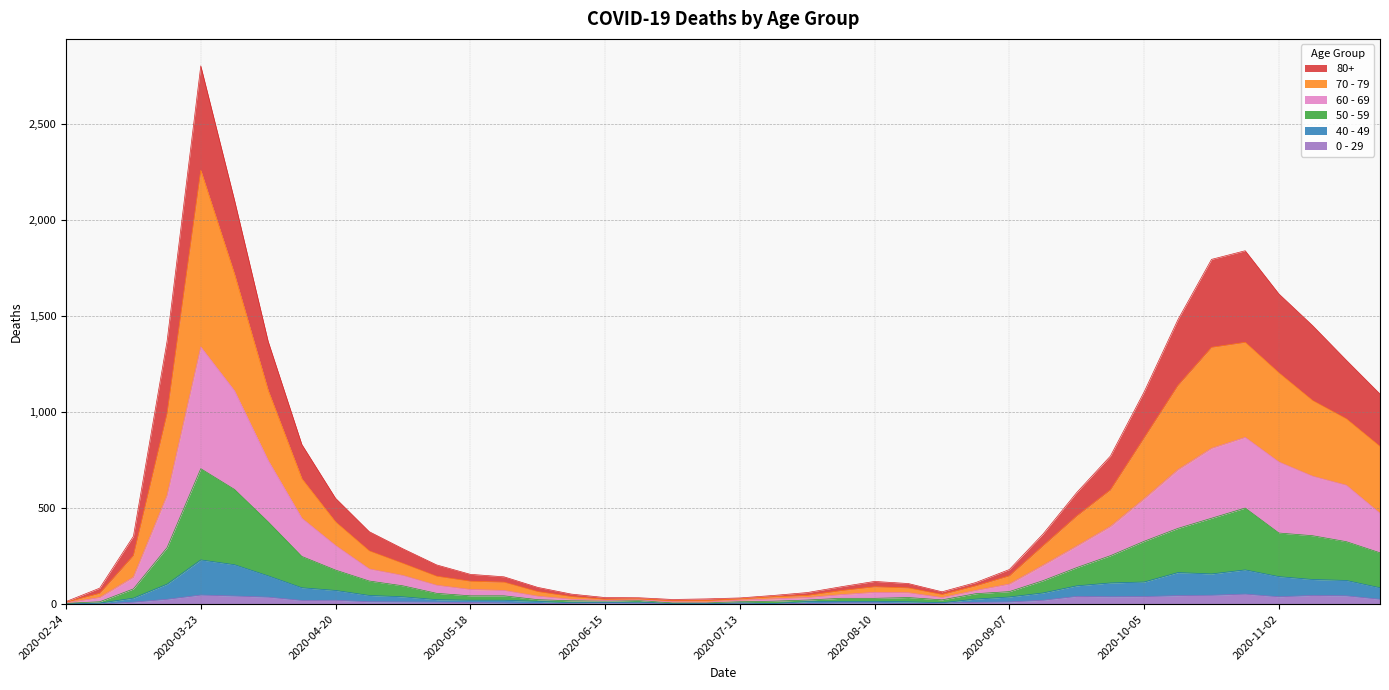

At which category is the sum across all series the highest?

2020-03-23